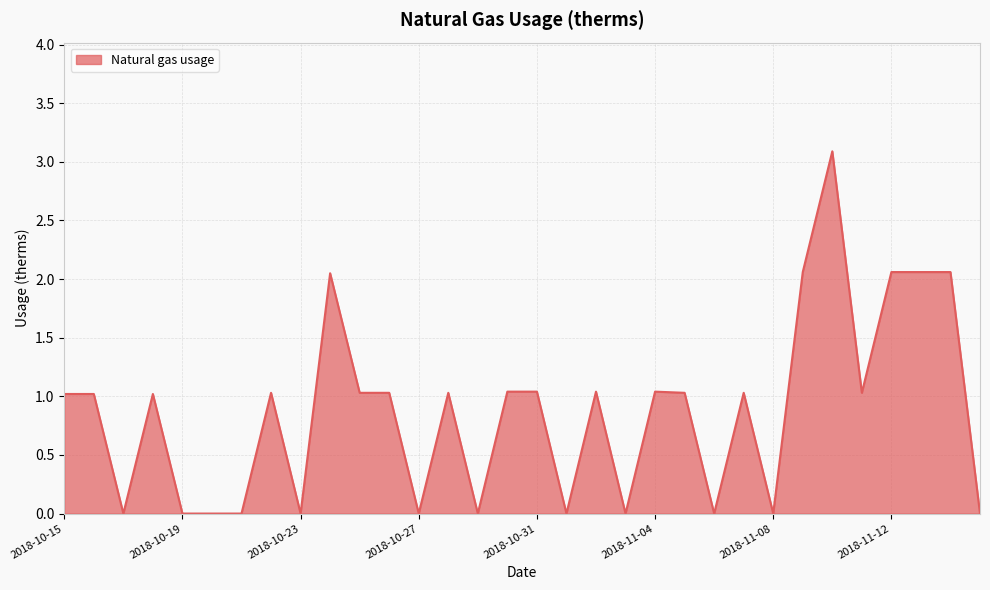

What is the greatest value displayed?

3.1